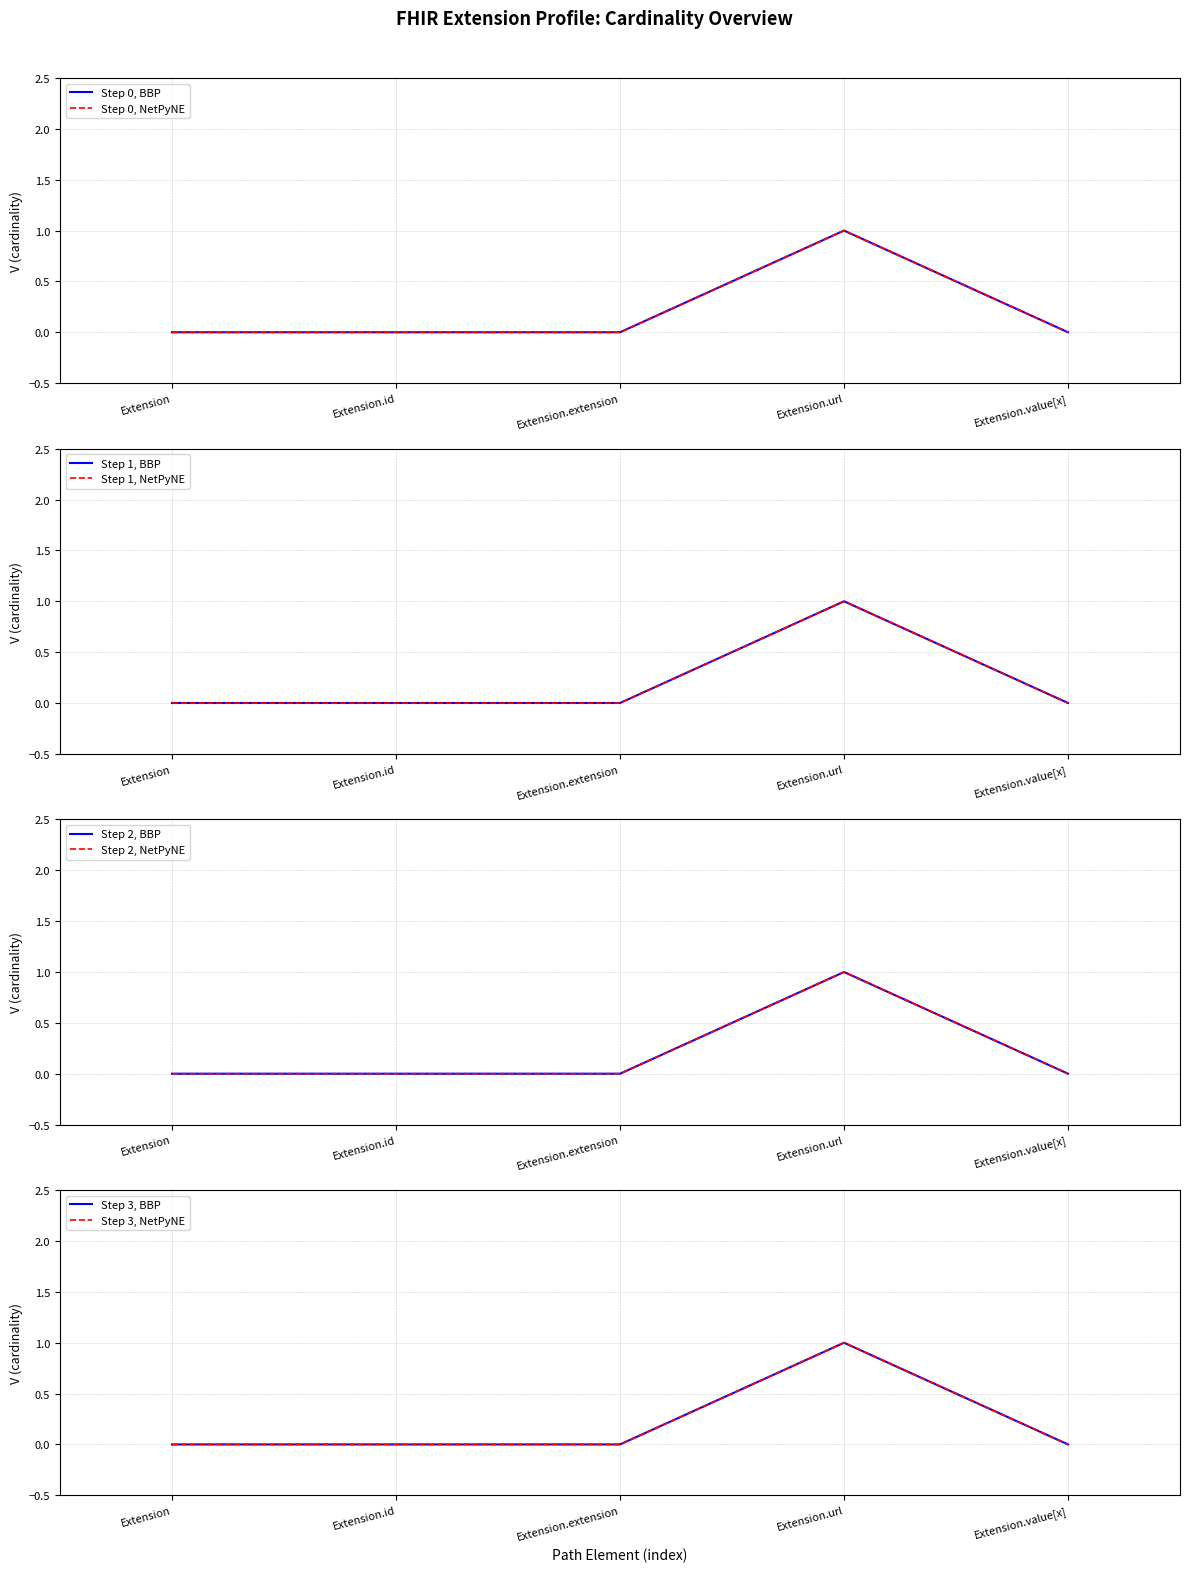

True or false: Min and Base Min cross at least once.

False